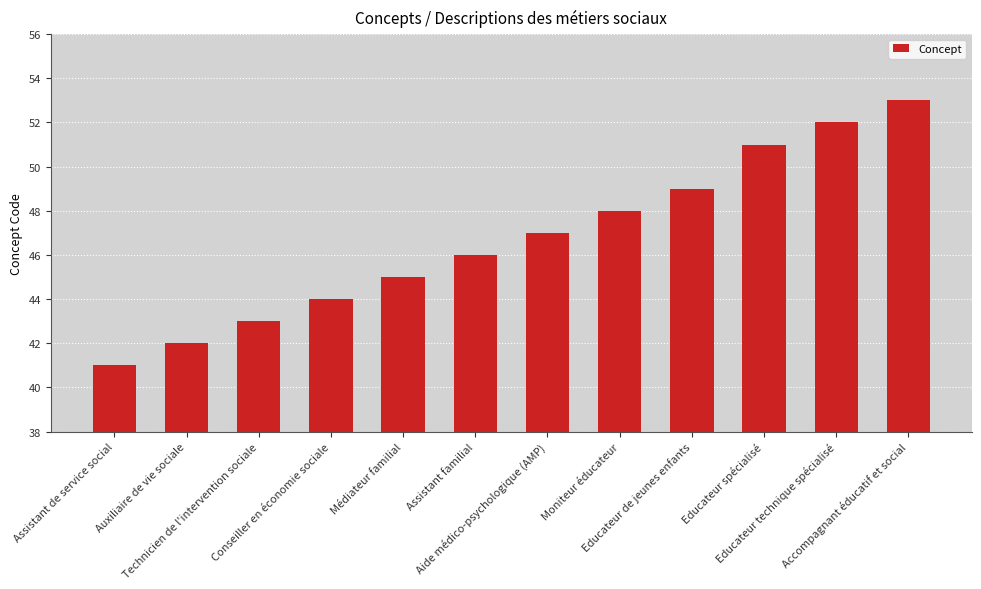

What is the sum of all values?

561